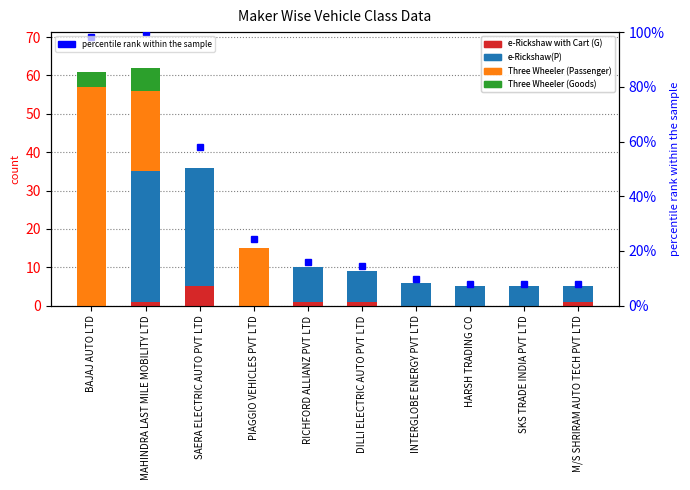

At which category is the sum across all series the highest?

MAHINDRA LAST MILE MOBILITY LTD